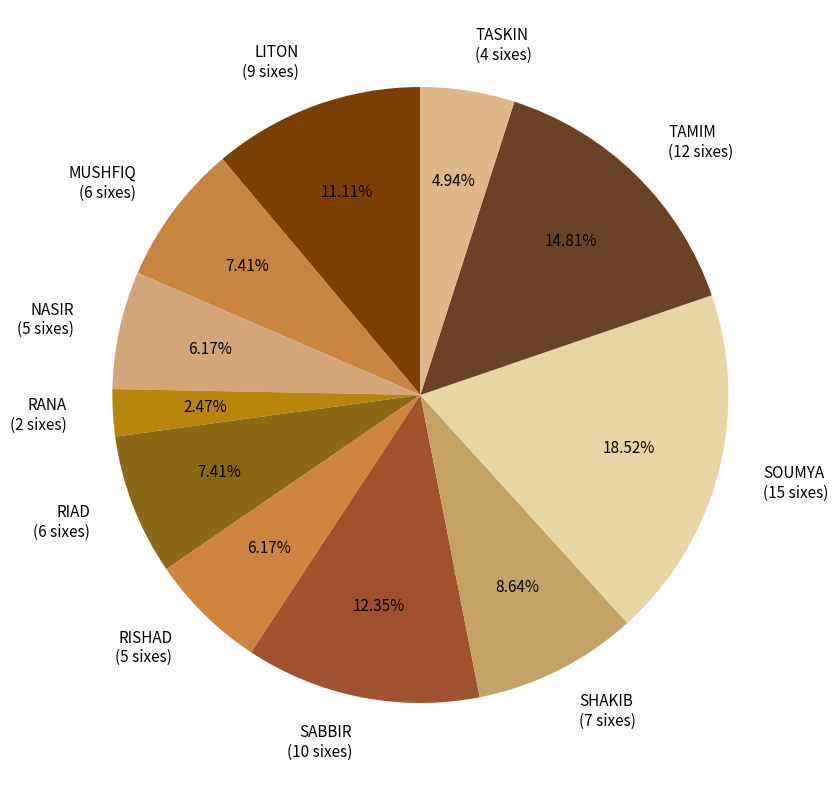

Does NASIR account for over 50% of the chart?

No